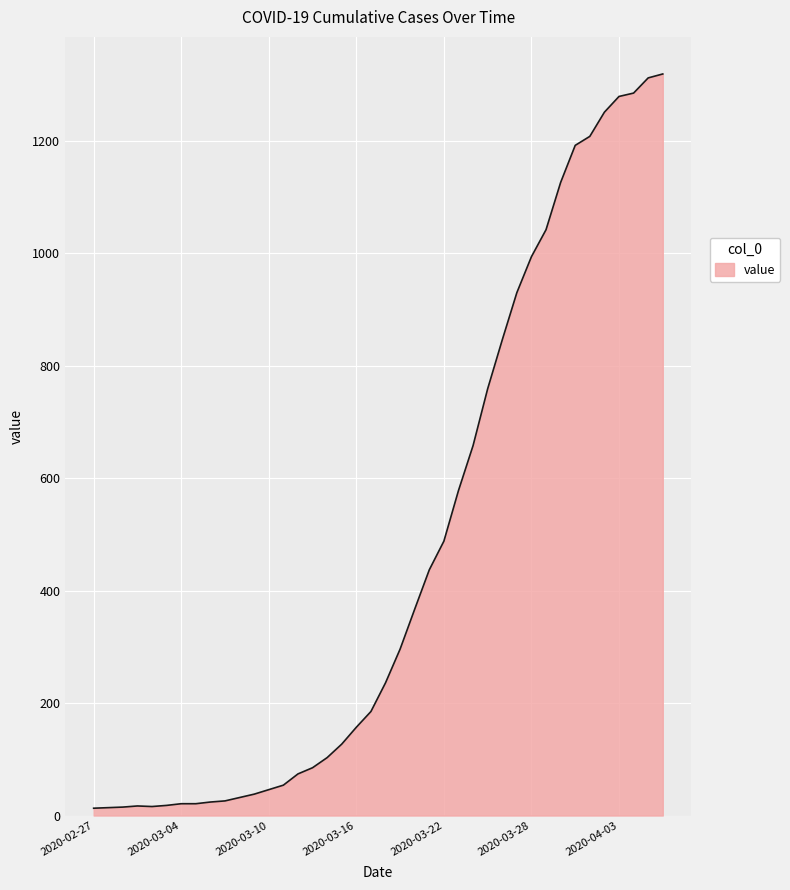

What is the difference between the maximum and minimum values?

1306